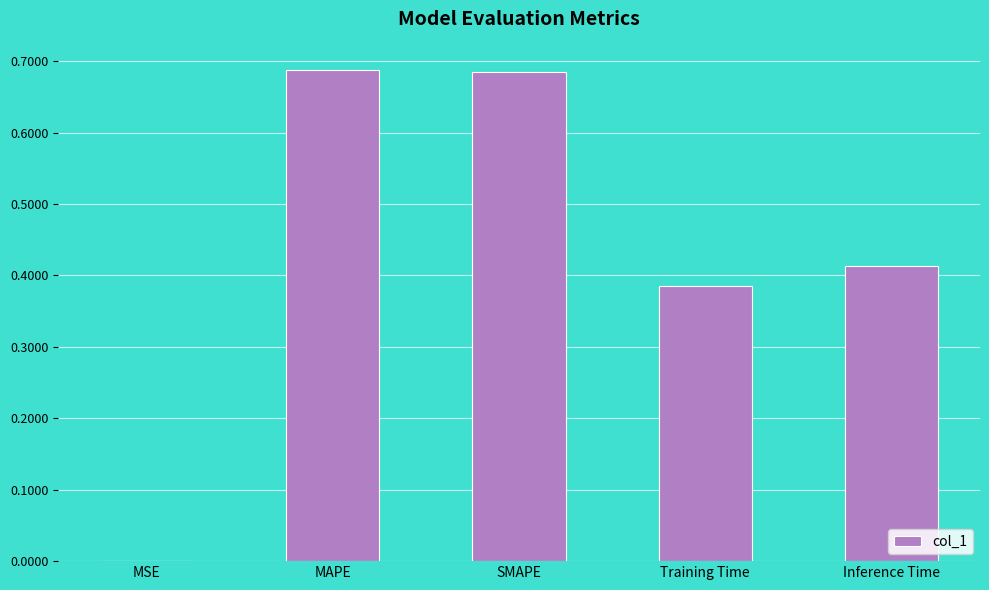

The chart shows a value of 1.1 at MAPE. True or false?

False